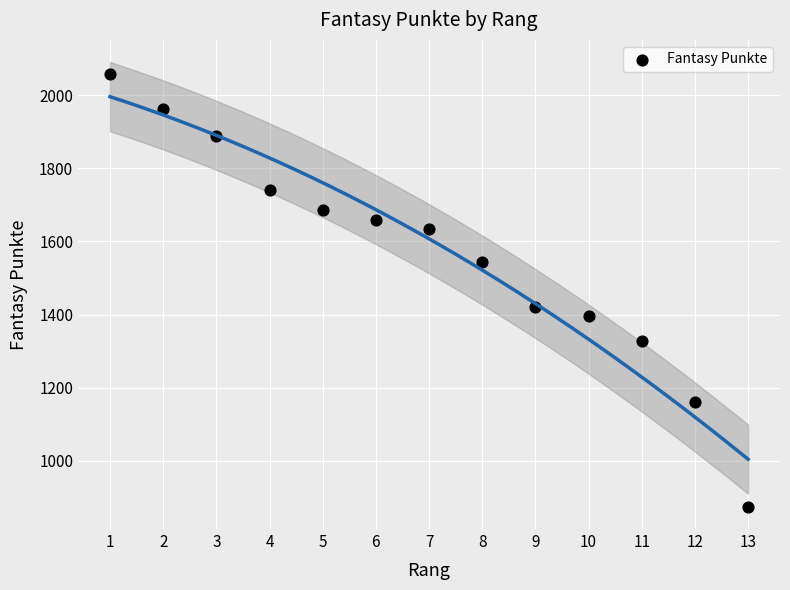

What is the range of Y values (max minus min)?

1185